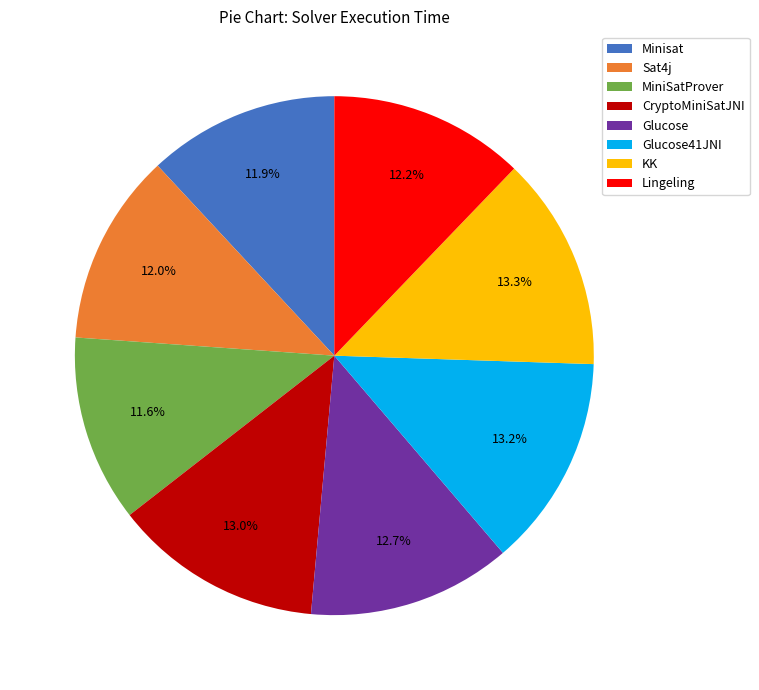

Count the number of slices in the pie.

8